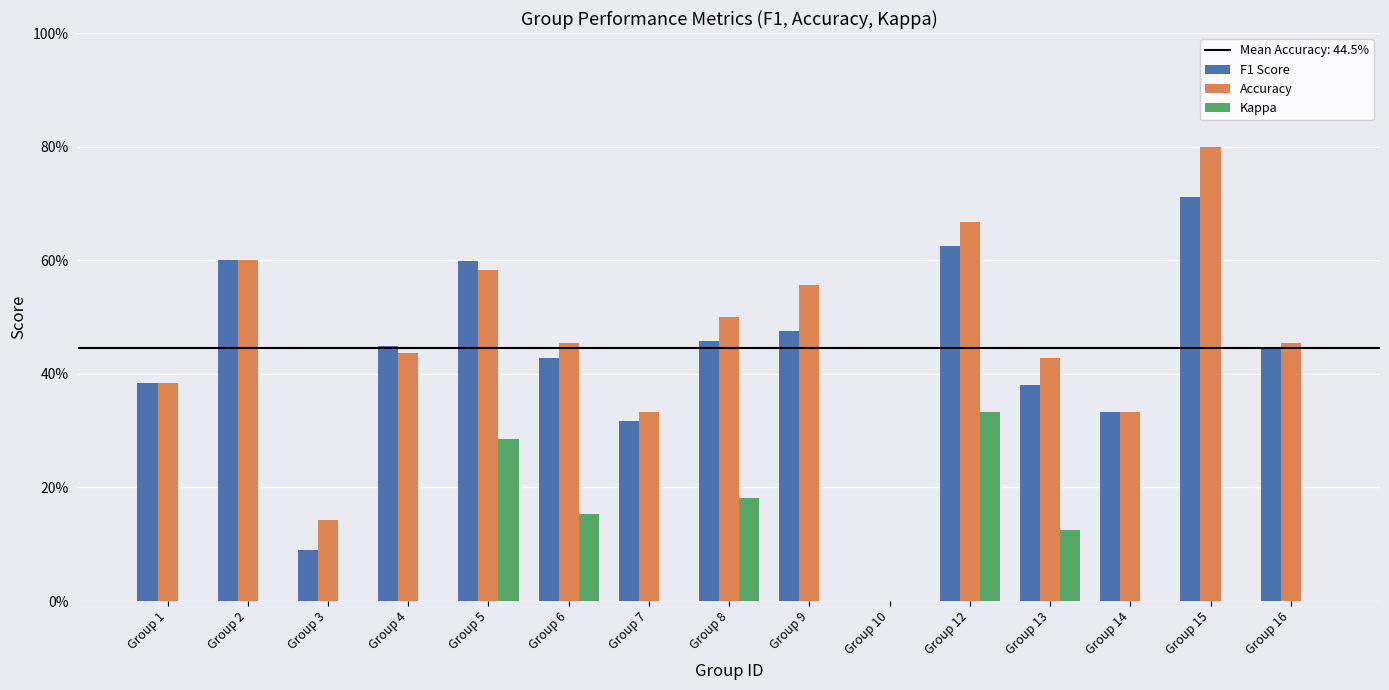

Between Group 8 and Group 12, which is larger?

Group 12